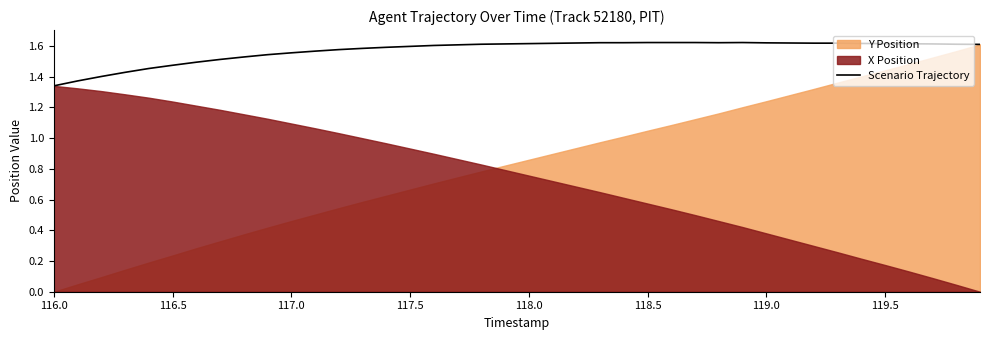

Does the chart have visible grid lines?

No